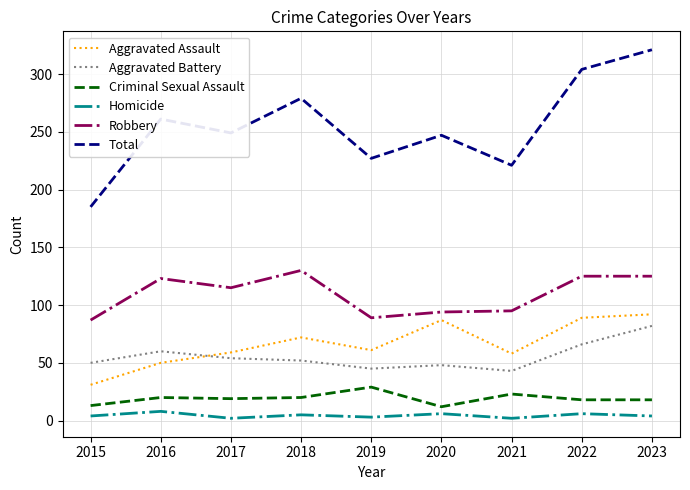

True or false: Aggravated Battery and Criminal Sexual Assault intersect in this chart.

False